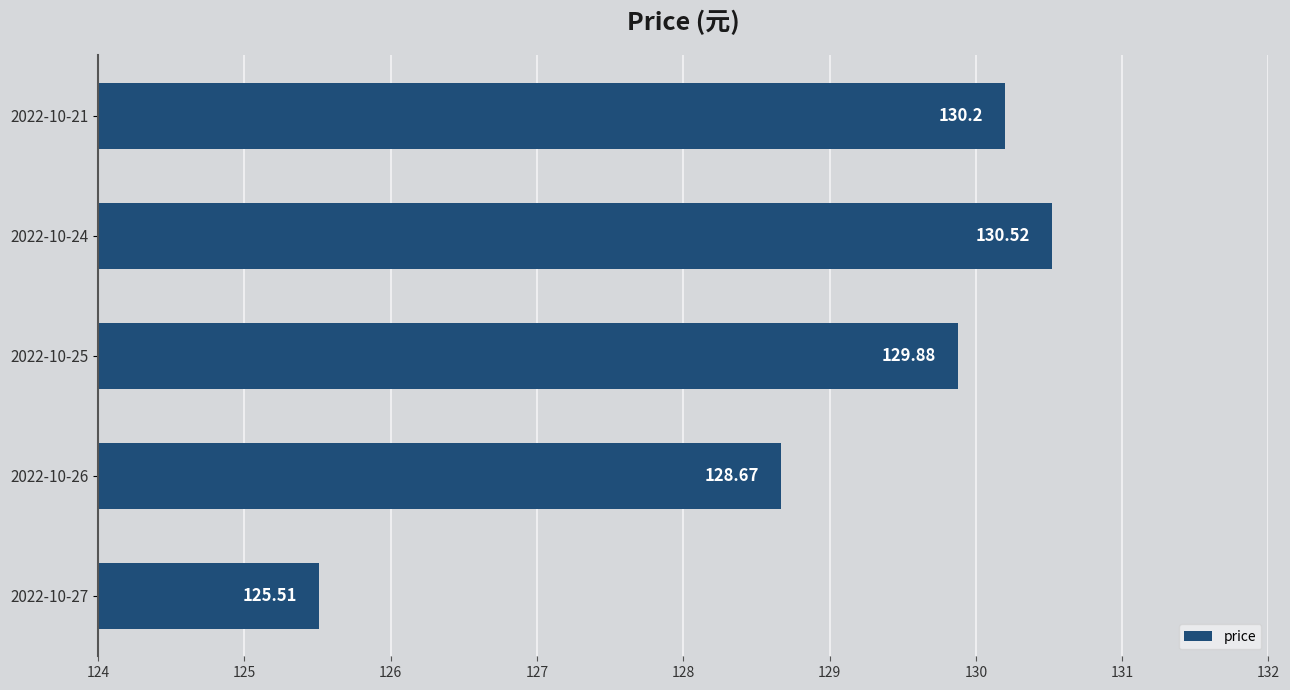

List the labels in order of value, smallest first.

2022-10-27, 2022-10-26, 2022-10-25, 2022-10-21, 2022-10-24